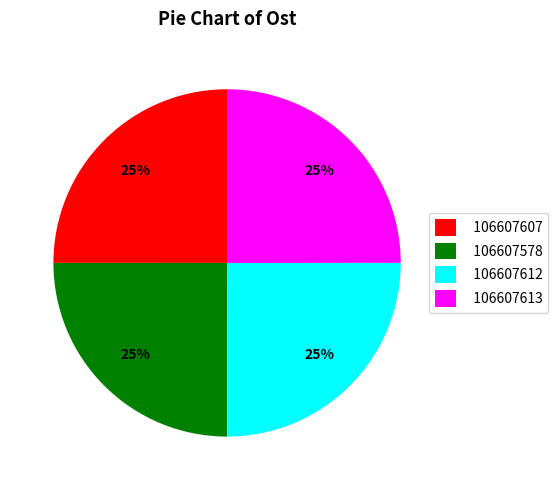

Is it true that 106607613 is 25% of the pie?

True